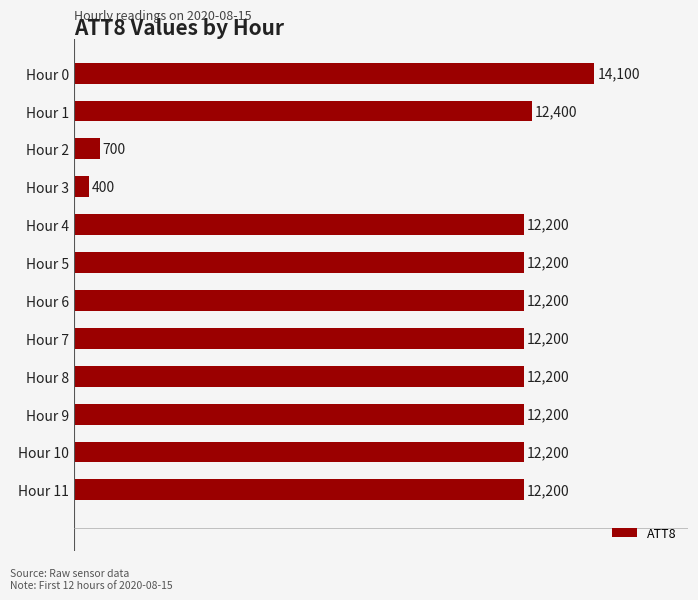

The chart shows a value of 3090 at Hour 0. True or false?

False